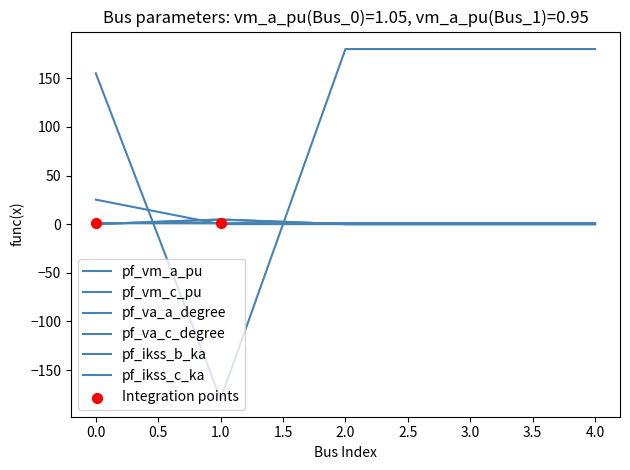

Does the chart have visible grid lines?

No